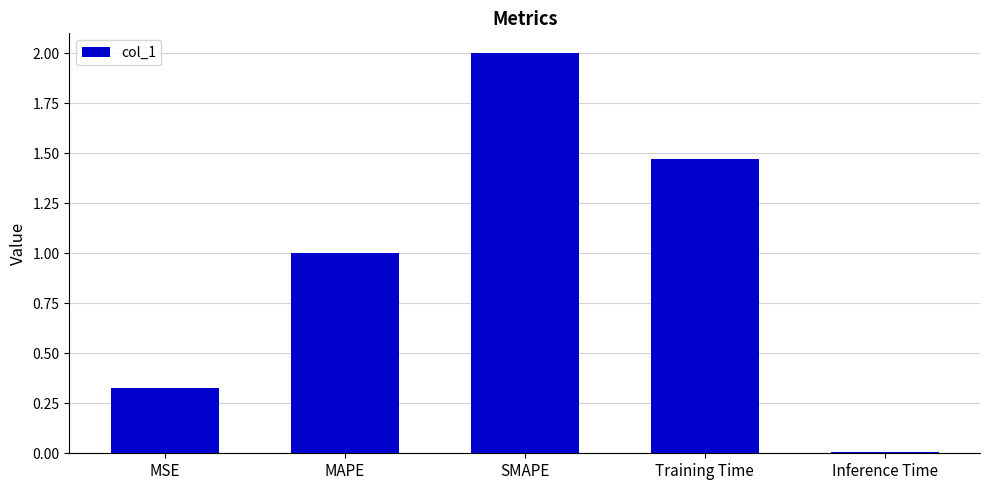

List the labels in order of value, smallest first.

Inference Time, MSE, MAPE, Training Time, SMAPE